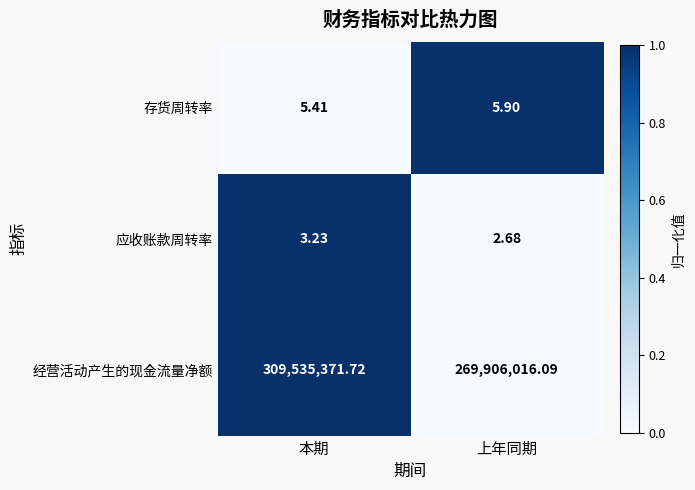

Which series has the largest range (max minus min)?

经营活动产生的现金流量净额